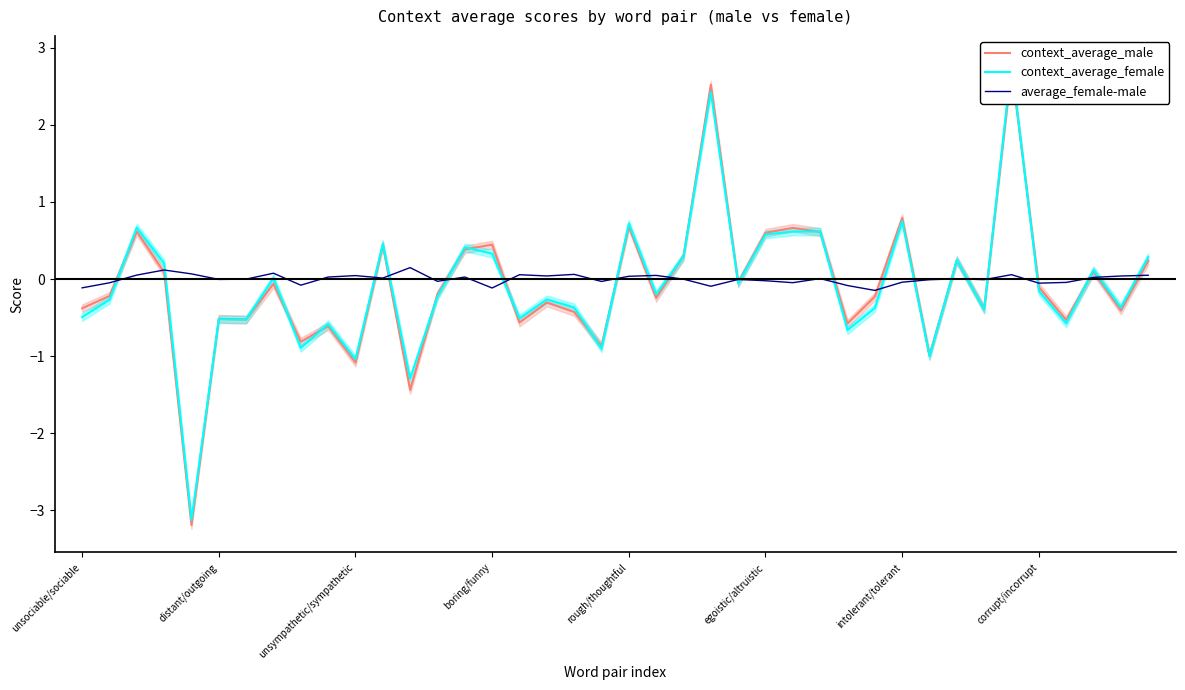

How many series are shown in this chart?

3